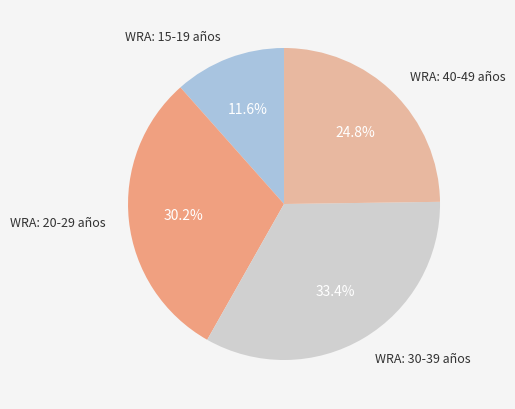

What is the largest slice in the pie chart?

WRA: 30-39 años